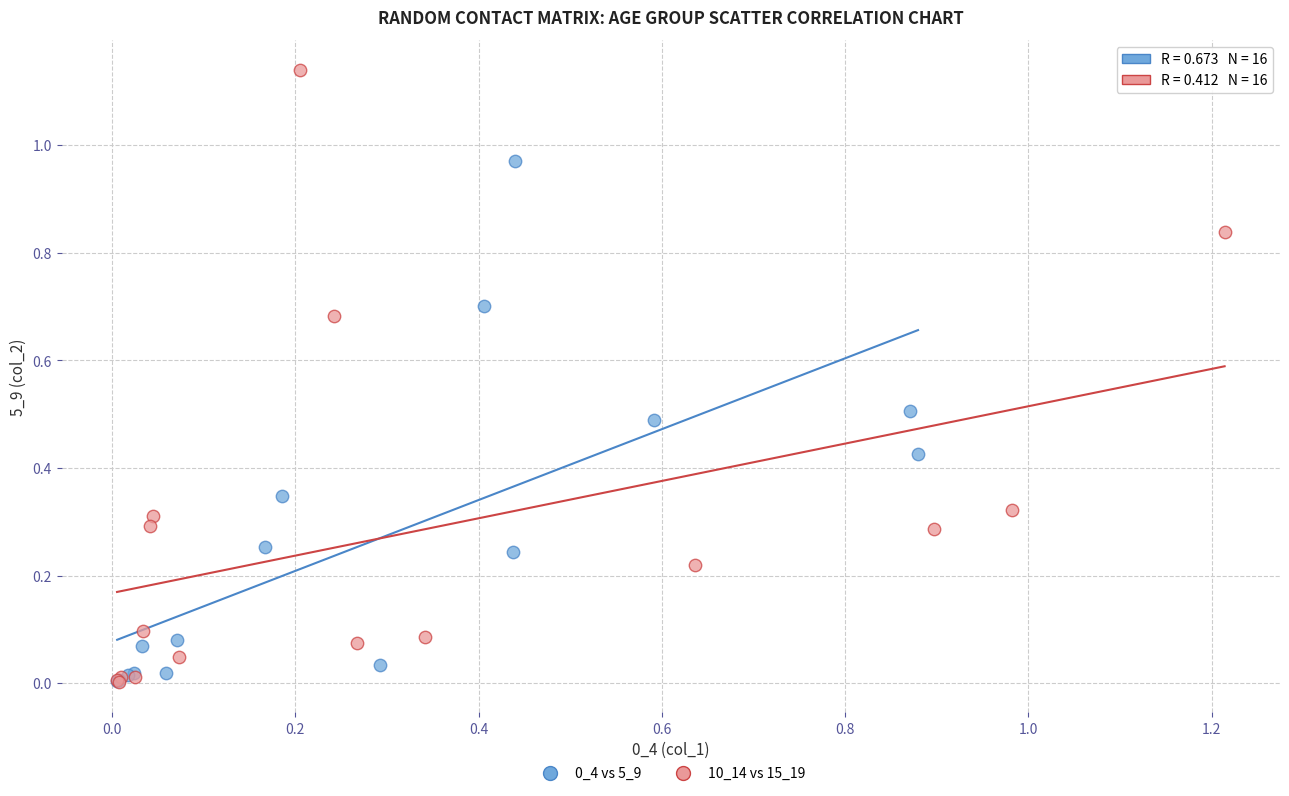

Which series contains the highest Y value?

10_14 vs 15_19